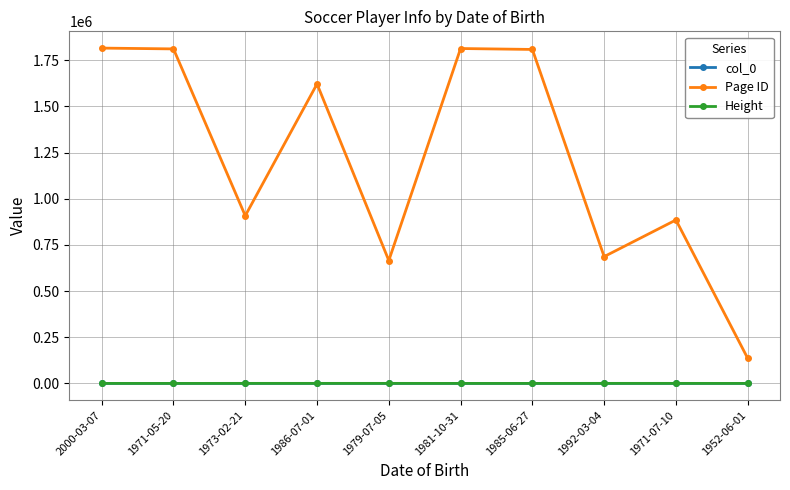

In Page ID, how many points are lower than both neighbors (excluding endpoints)?

3